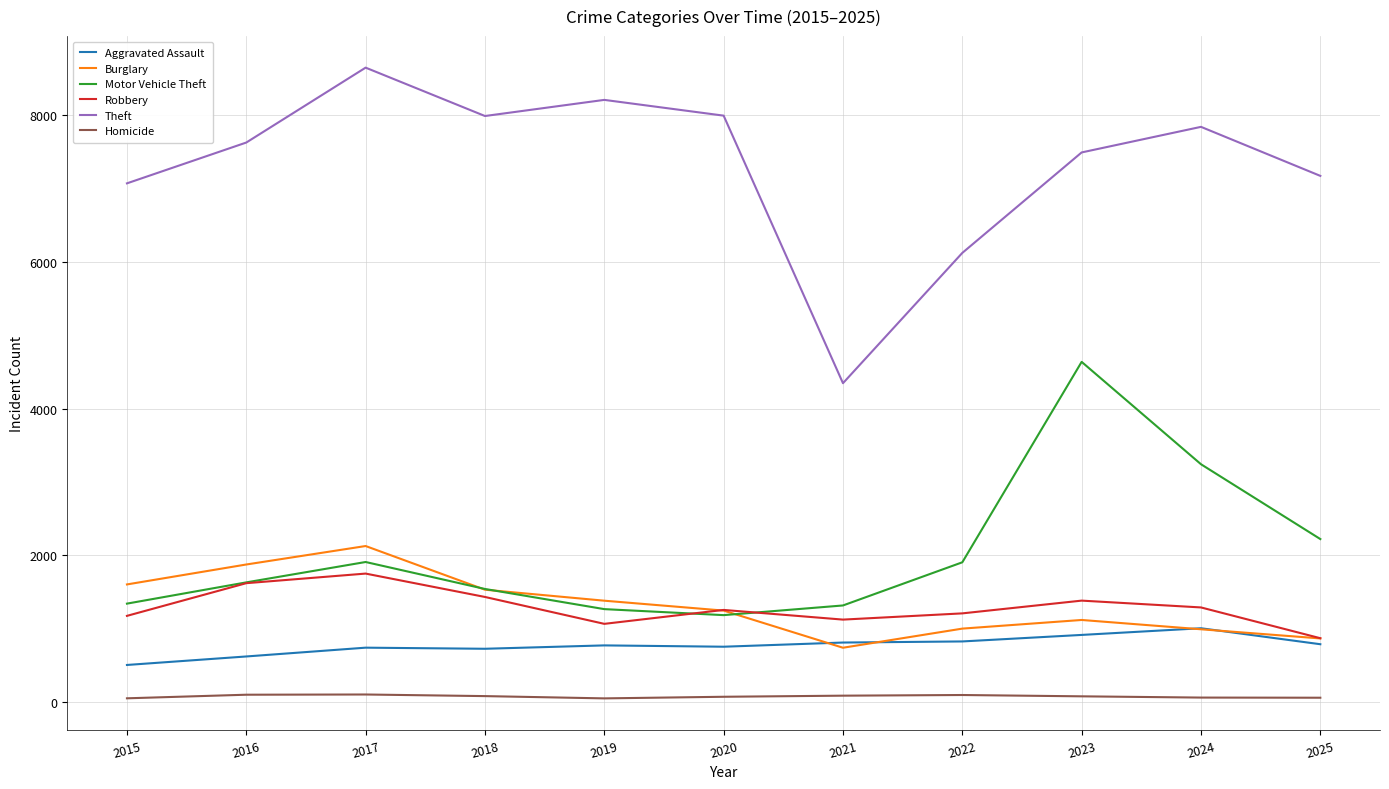

What are all the series names shown in the legend?

Aggravated Assault, Burglary, Motor Vehicle Theft, Robbery, Theft, Homicide